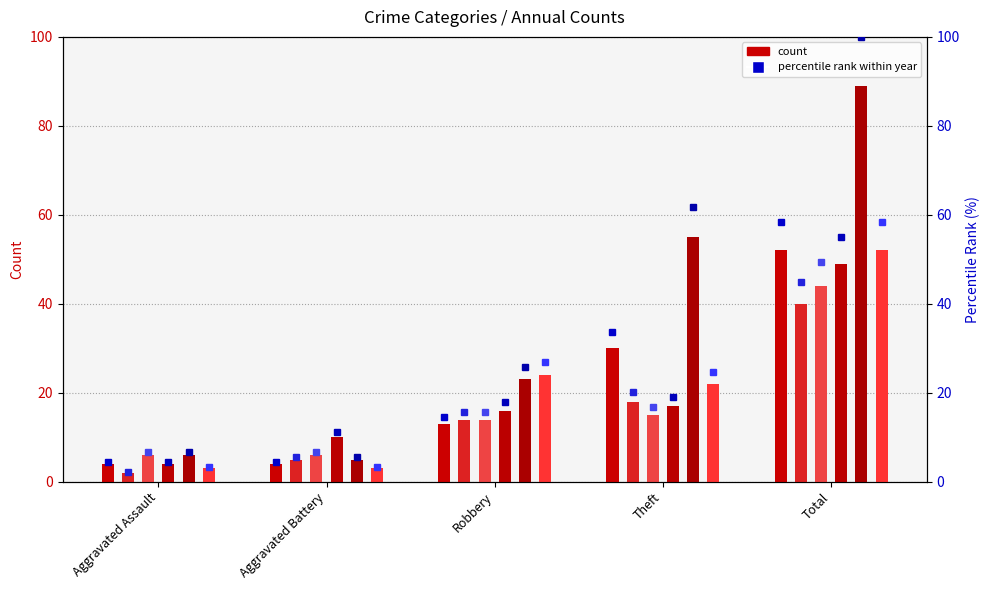

True or false: 2019 % has a value of 86.3 at Theft.

False